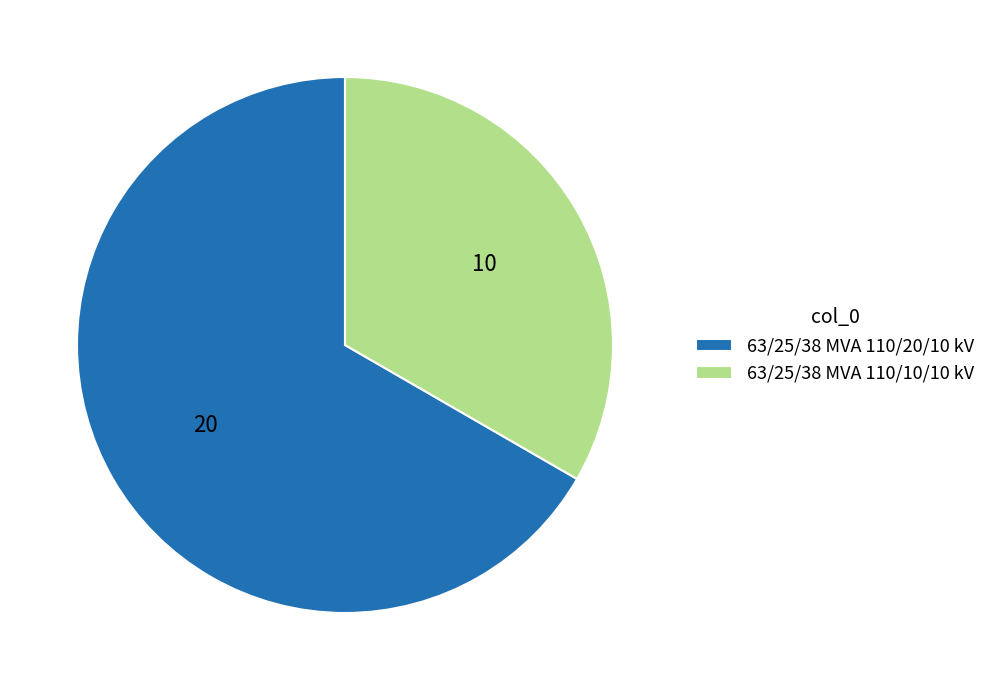

Is it true that 63/25/38 MVA 110/10/10 kV is 33% of the pie?

True